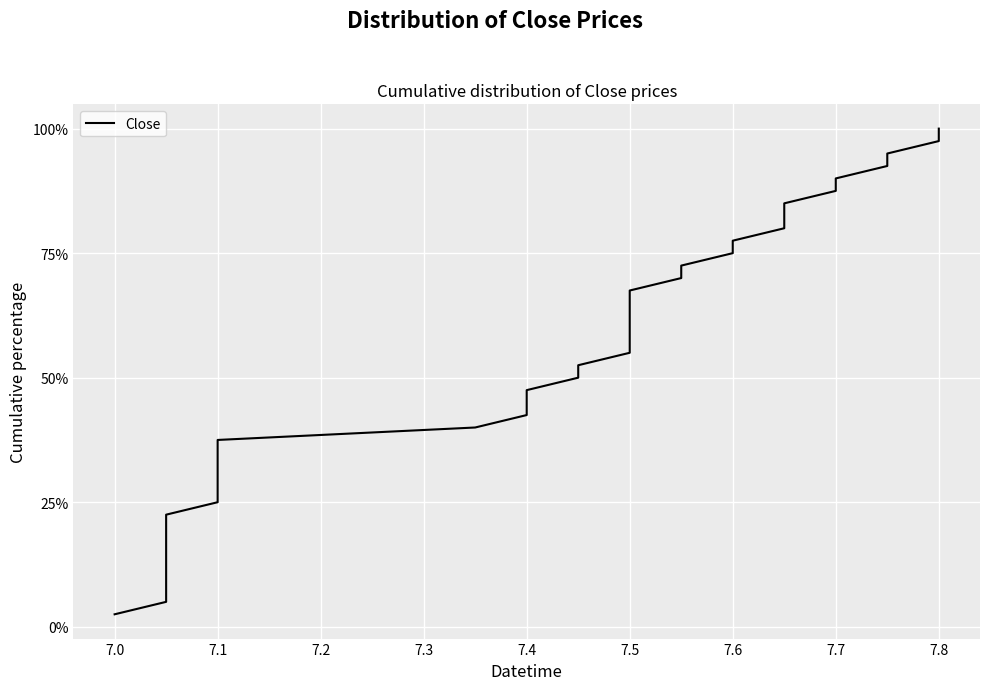

How many data points does each series have?

40